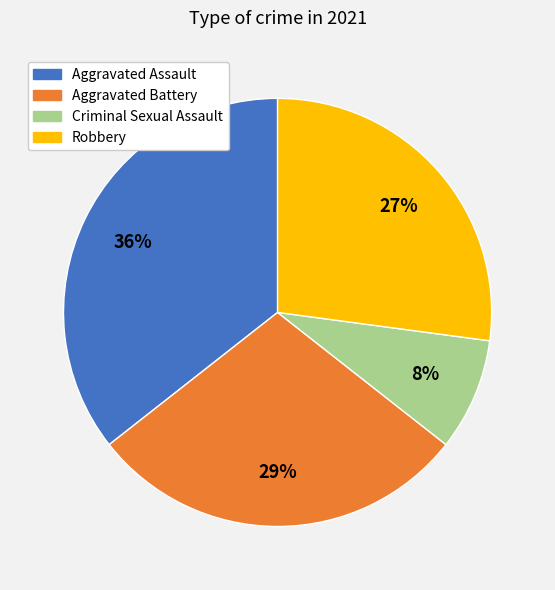

Which slice is the smallest?

Criminal Sexual Assault